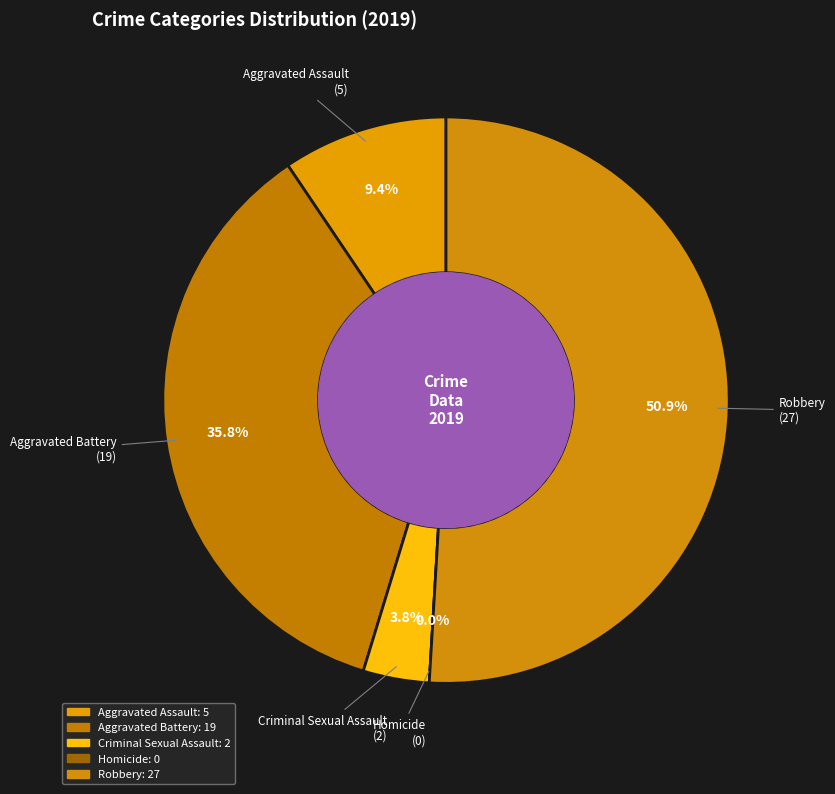

To the nearest percent, what is the average slice percentage?

20%